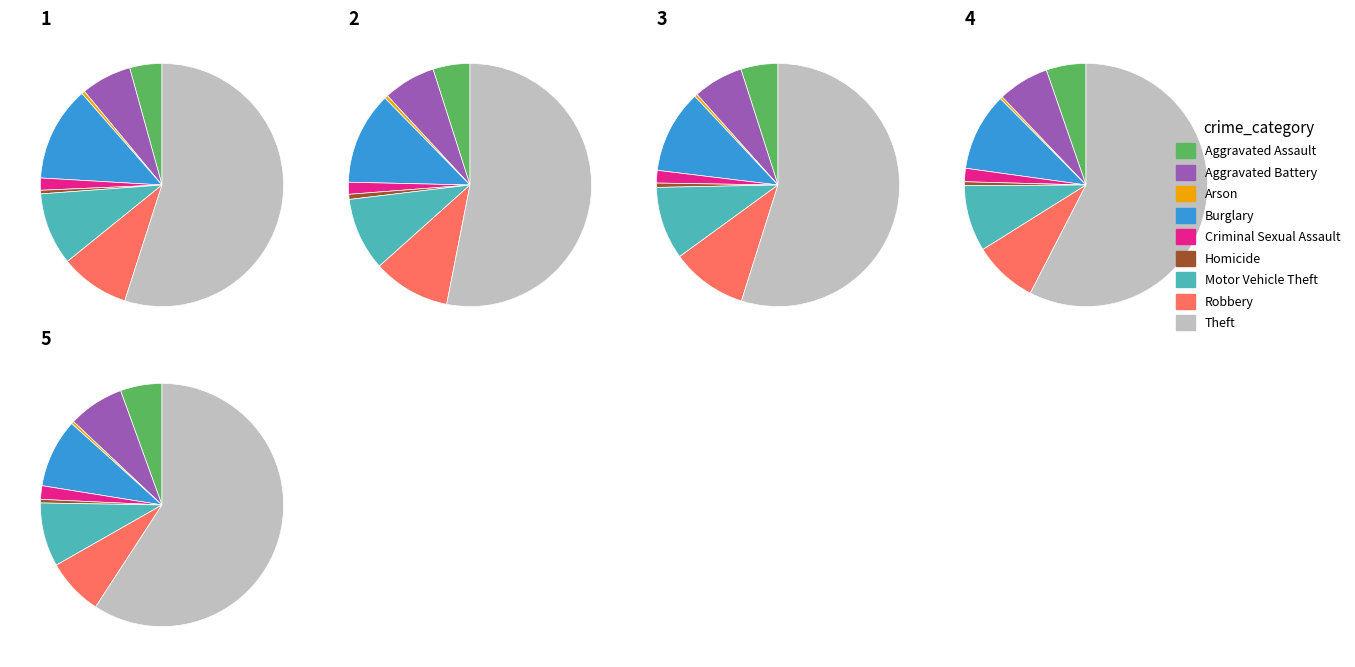

Count the number of slices in the pie.

9